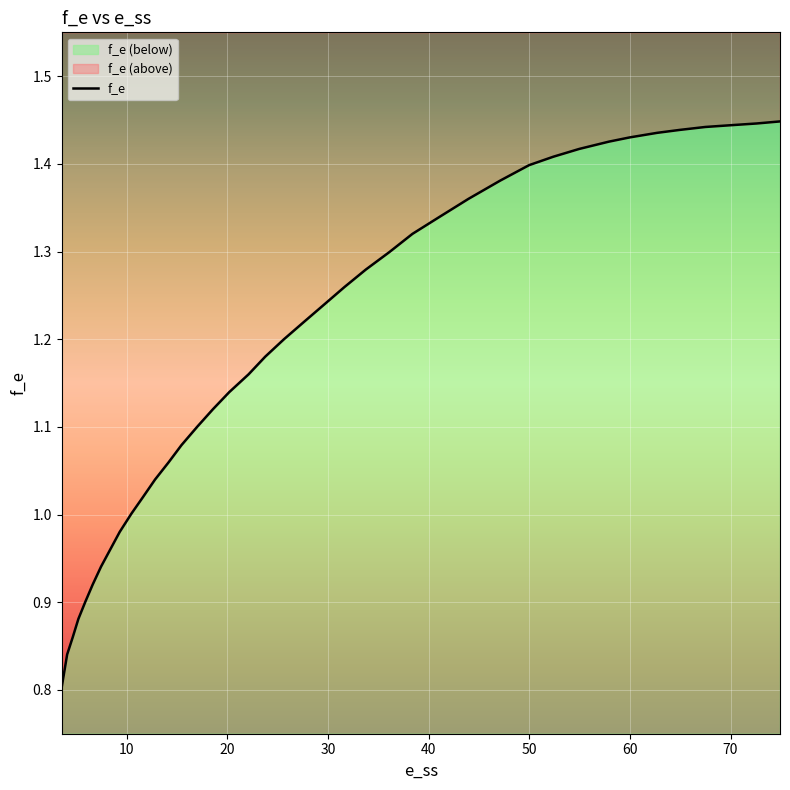

True or false: the data shows 1.2 at 23.7725245670903.

True